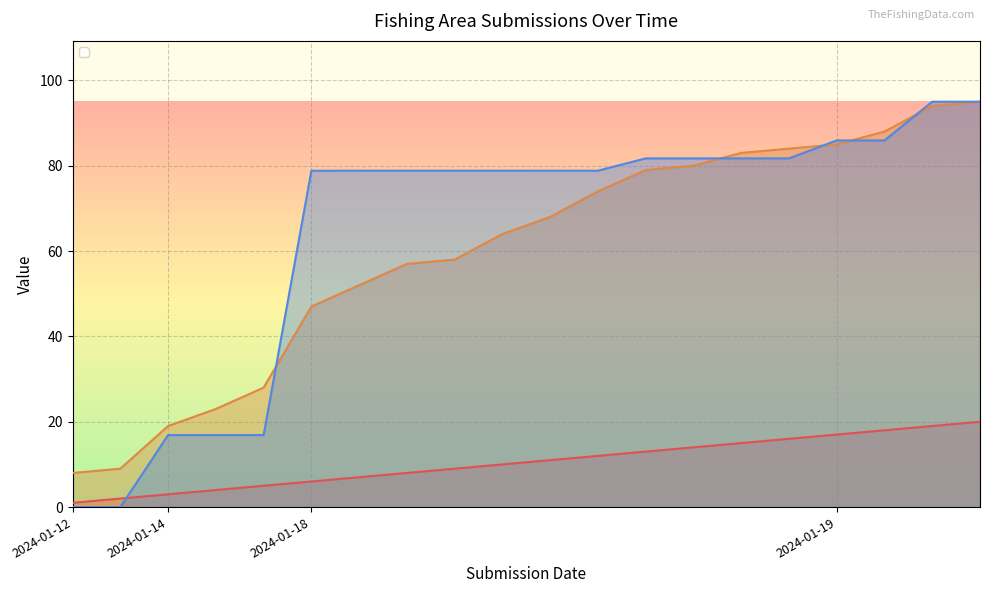

Which series has the widest spread of values?

_submission__id